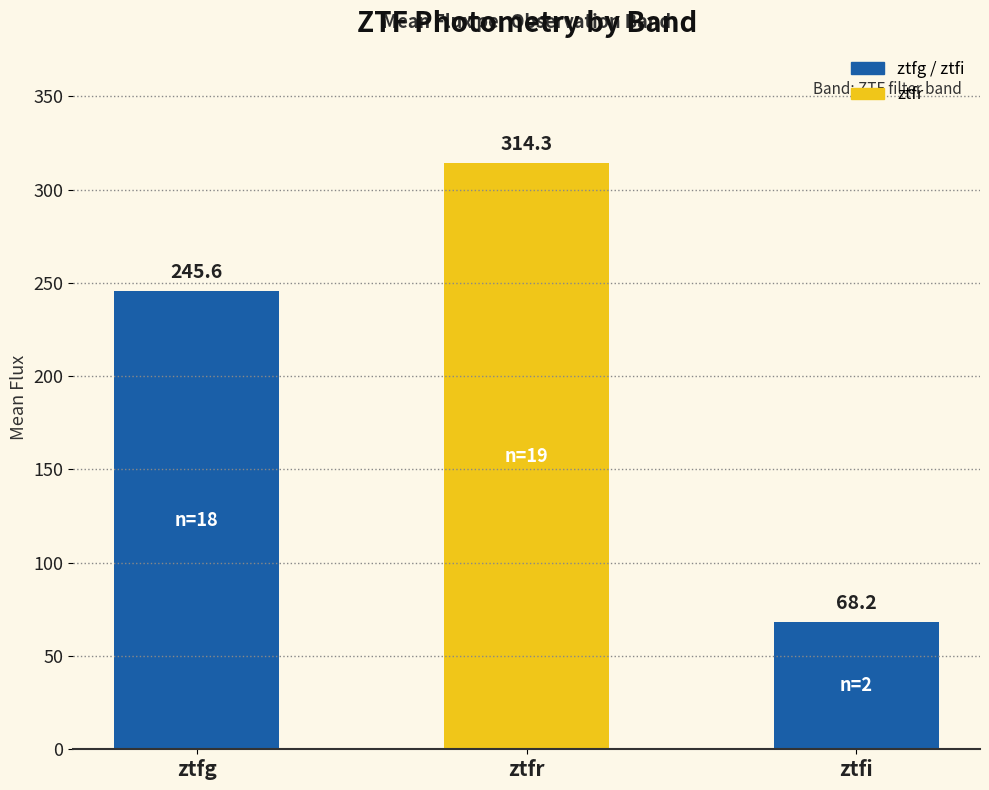

Count the number of values greater than 245.

2